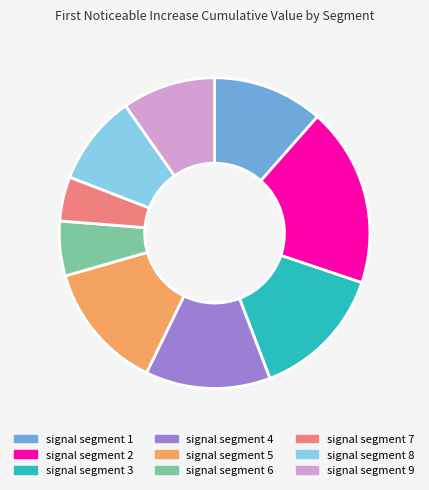

Which slice is the smallest?

signal segment 7